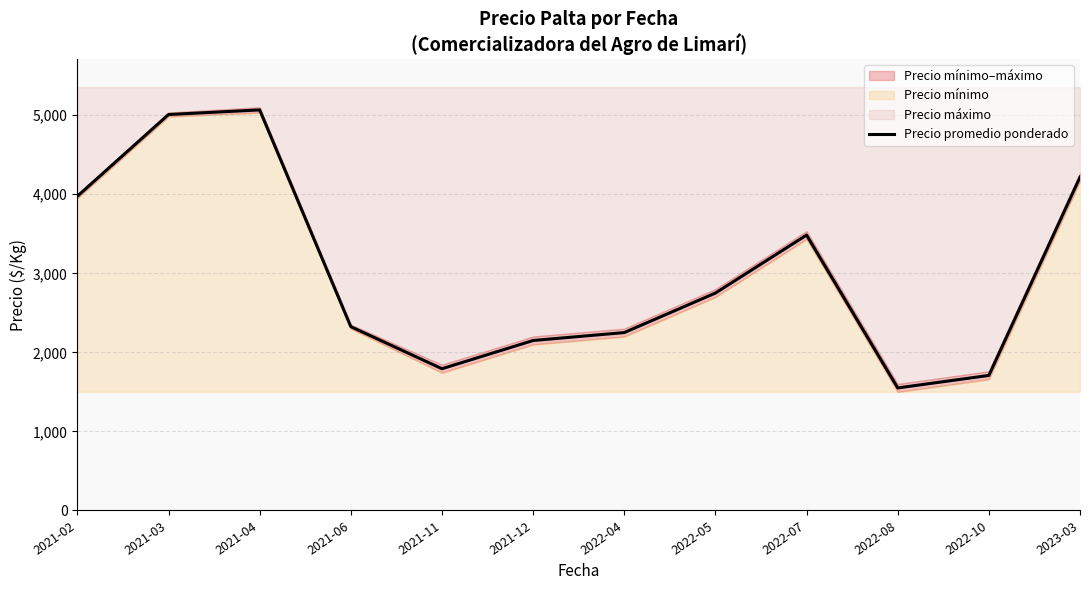

At which label is the value closest to 3308?

2022-07